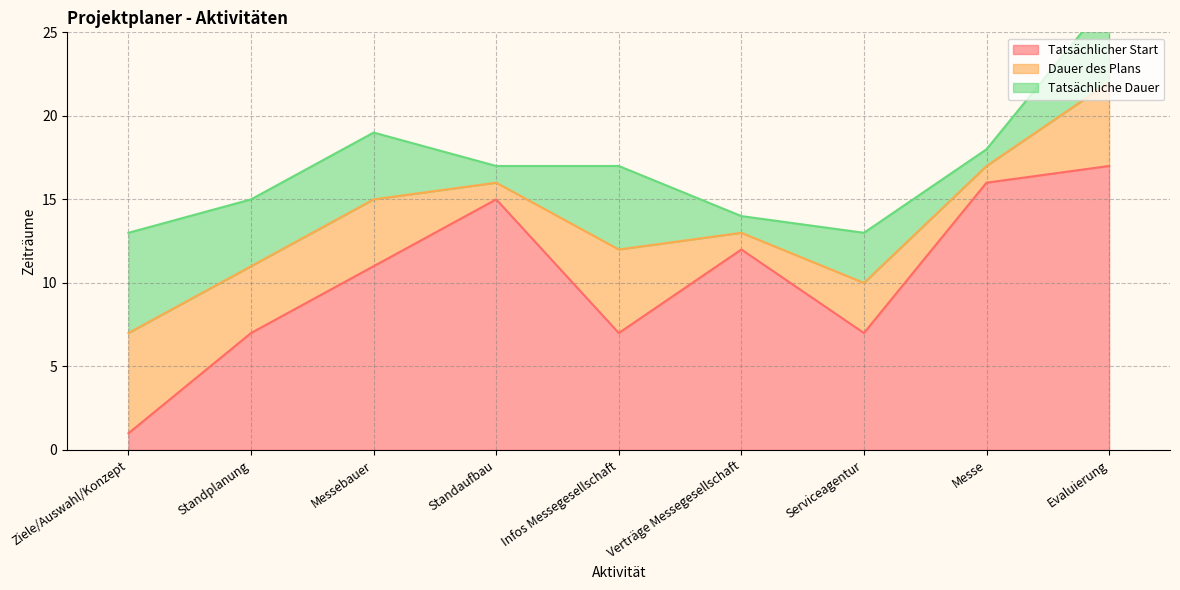

List the series in order of their peak value, lowest first.

Dauer des Plans, Tatsächliche Dauer, Tatsächlicher Start